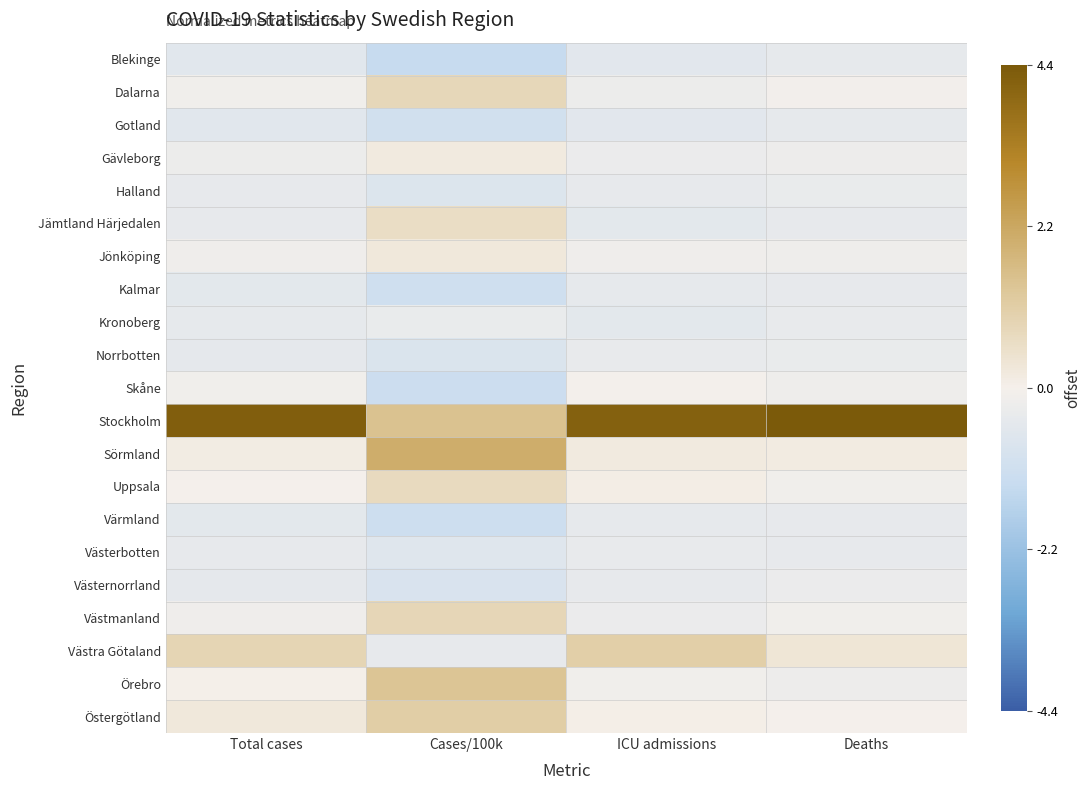

Which series has the largest total across all categories?

Stockholm